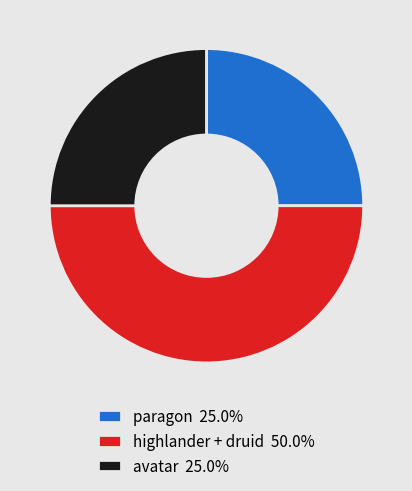

What is the ratio of the value at paragon 25.0% to the value at avatar 25.0%?

1.0